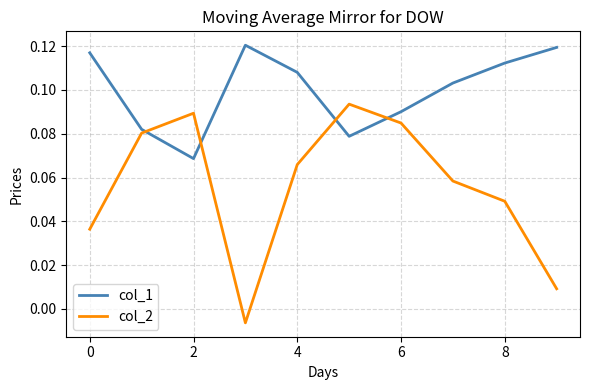

Which series has the largest total across all categories?

col_1